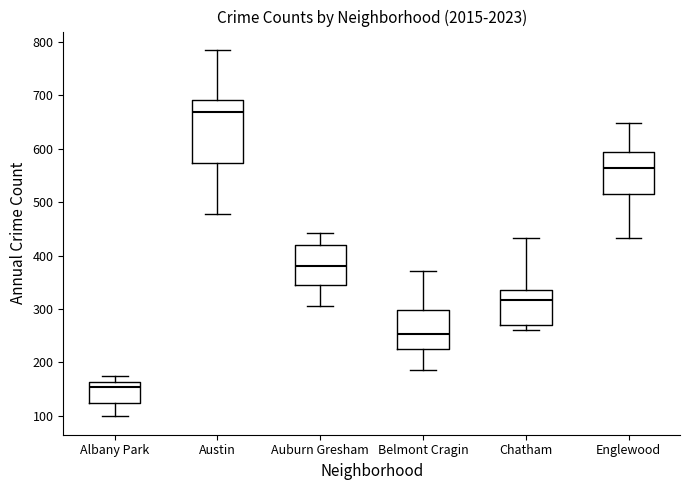

Reading left to right, read every box against the y-axis: the position of its median line, the range the box covers, and the ends of its whiskers. The values are not printed on the chart, so give them approximately, as read against the axis.

Albany Park: median 150, box 120 to 160, whiskers 100 to 180
Austin: median 670, box 570 to 690, whiskers 480 to 790
Auburn Gresham: median 380, box 340 to 420, whiskers 310 to 440
Belmont Cragin: median 250, box 230 to 300, whiskers 190 to 370
Chatham: median 320, box 270 to 340, whiskers 260 to 430
Englewood: median 560, box 520 to 590, whiskers 430 to 650